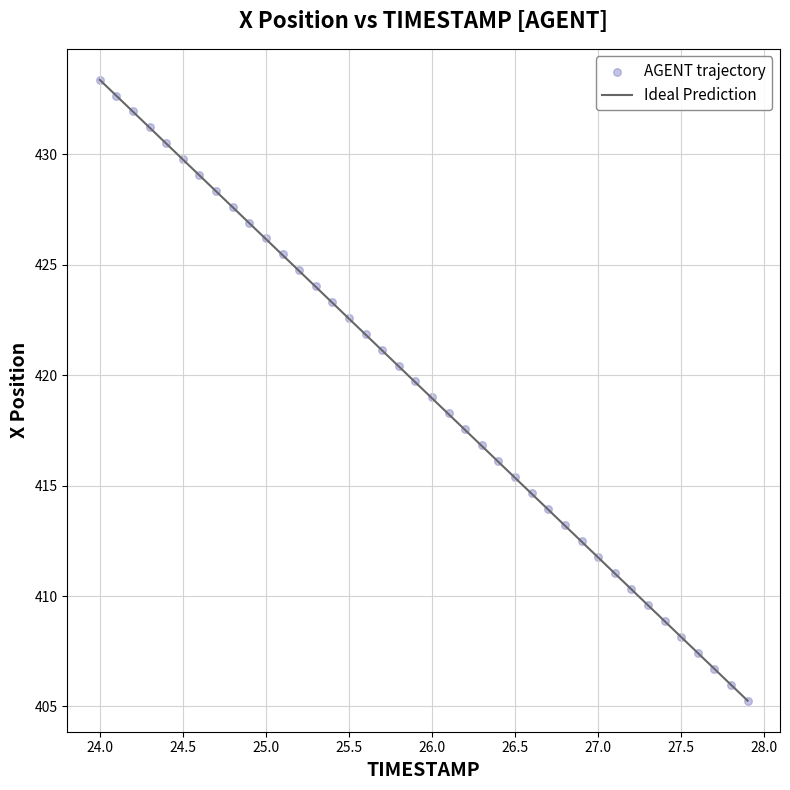

What is the range of X values (max minus min)?

3.9